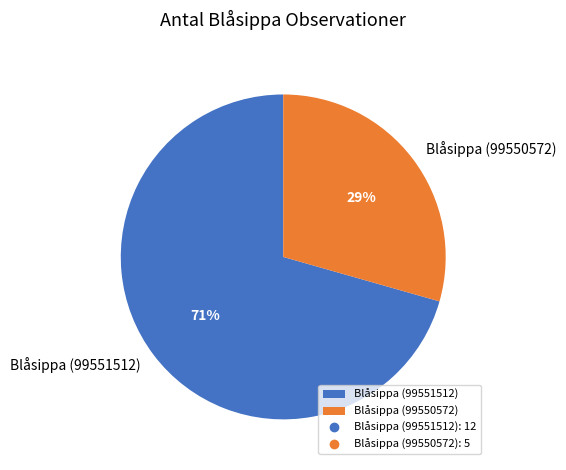

The Blåsippa (99550572) slice represents 29% of the pie. True or false?

True